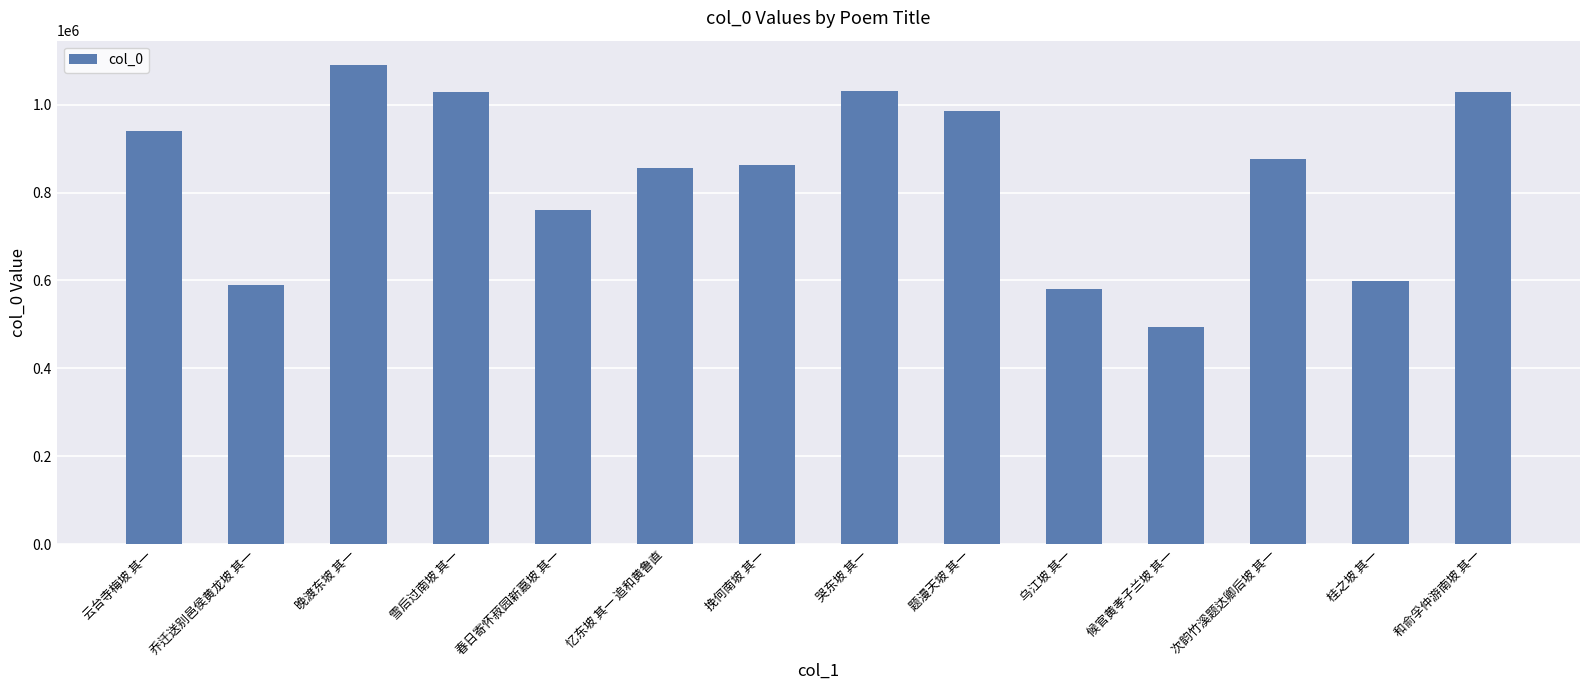

Count the number of data series in this chart.

1